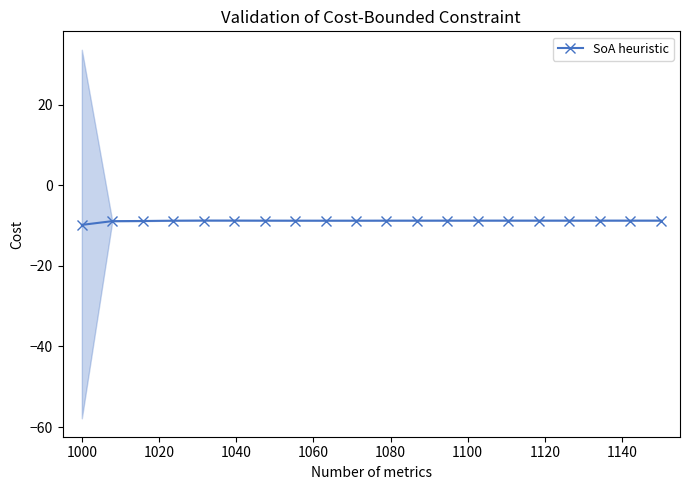

True or false: SoA heuristic has more than 0 interior local peaks.

True